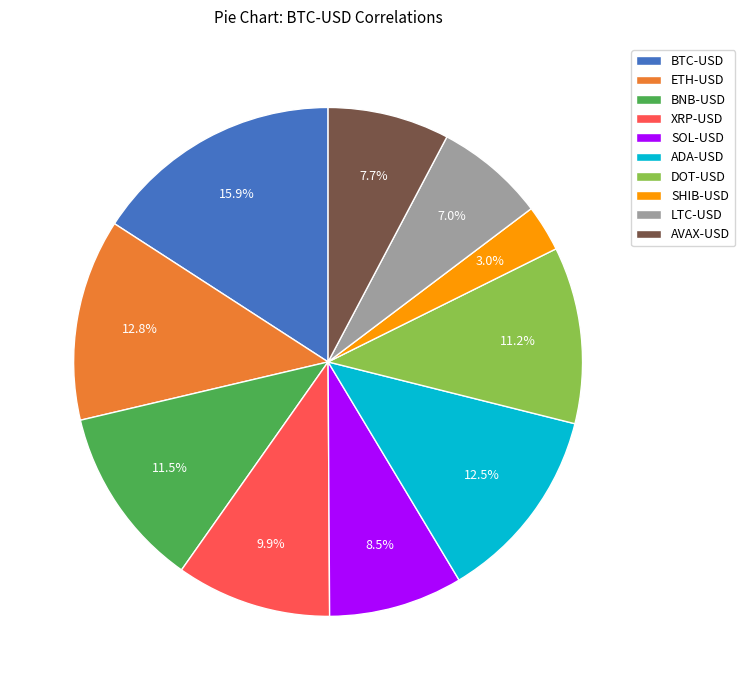

True or false: AVAX-USD accounts for 19% of the total.

False